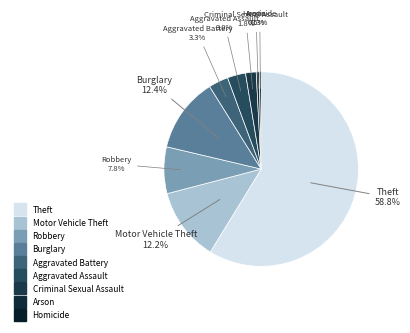

How many slices are in this pie chart?

9